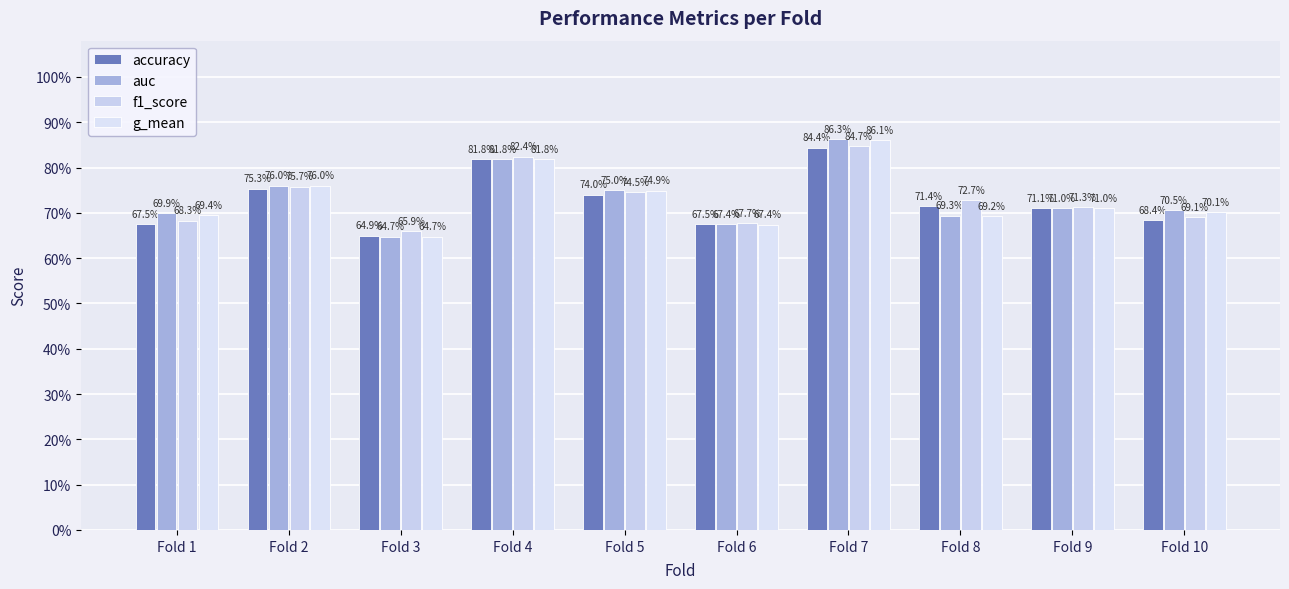

What is the greatest value displayed?

0.9